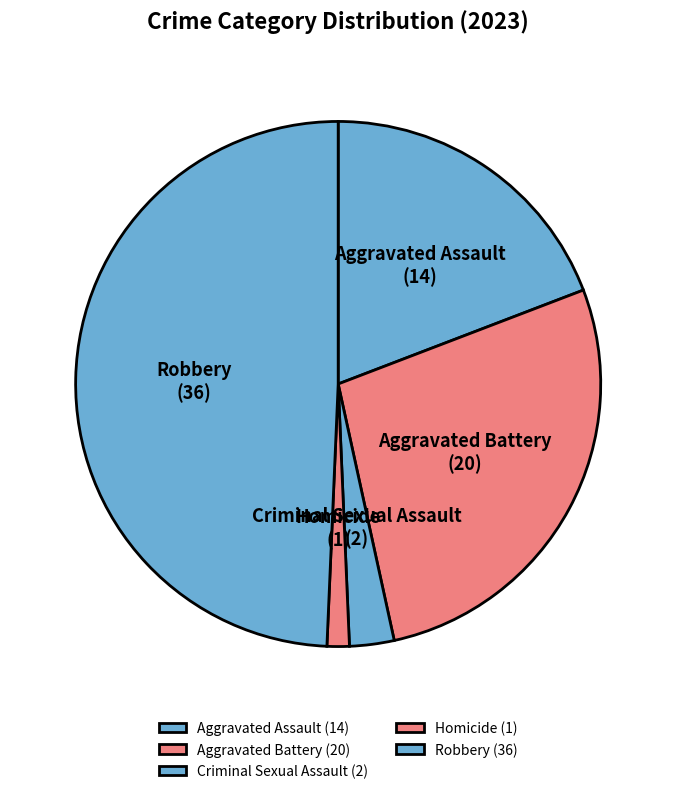

What is the largest slice in the pie chart?

Robbery